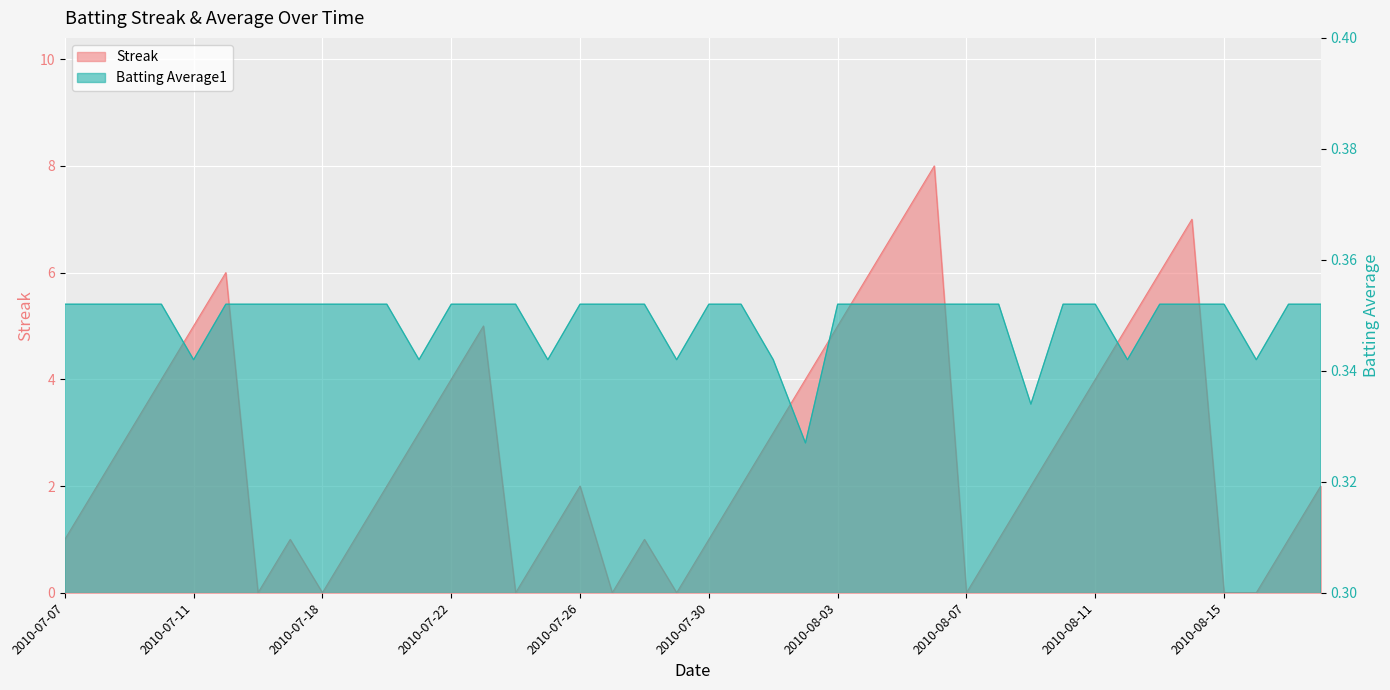

What are all the series names shown in the legend?

Streak, Batting Average1